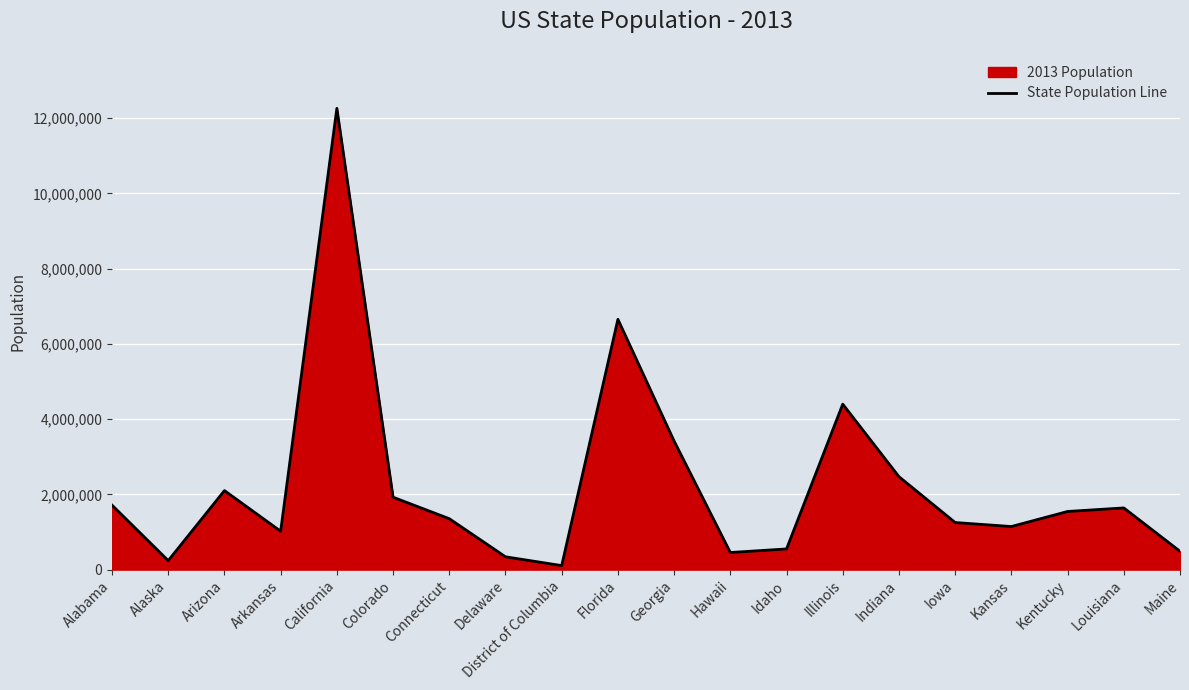

Rank the categories by value from lowest to highest.

District of Columbia, Alaska, Delaware, Hawaii, Maine, Idaho, Arkansas, Kansas, Iowa, Connecticut, Kentucky, Louisiana, Alabama, Colorado, Arizona, Indiana, Georgia, Illinois, Florida, California